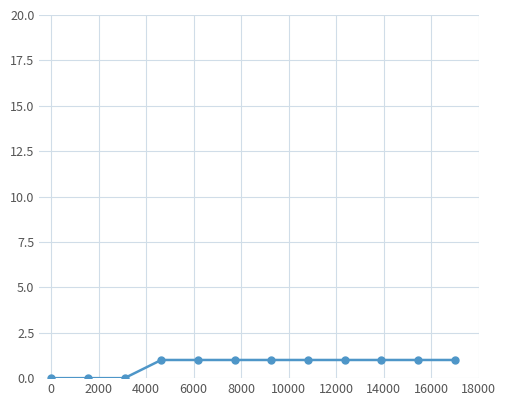

What is the value of the 8th point from the left?

1